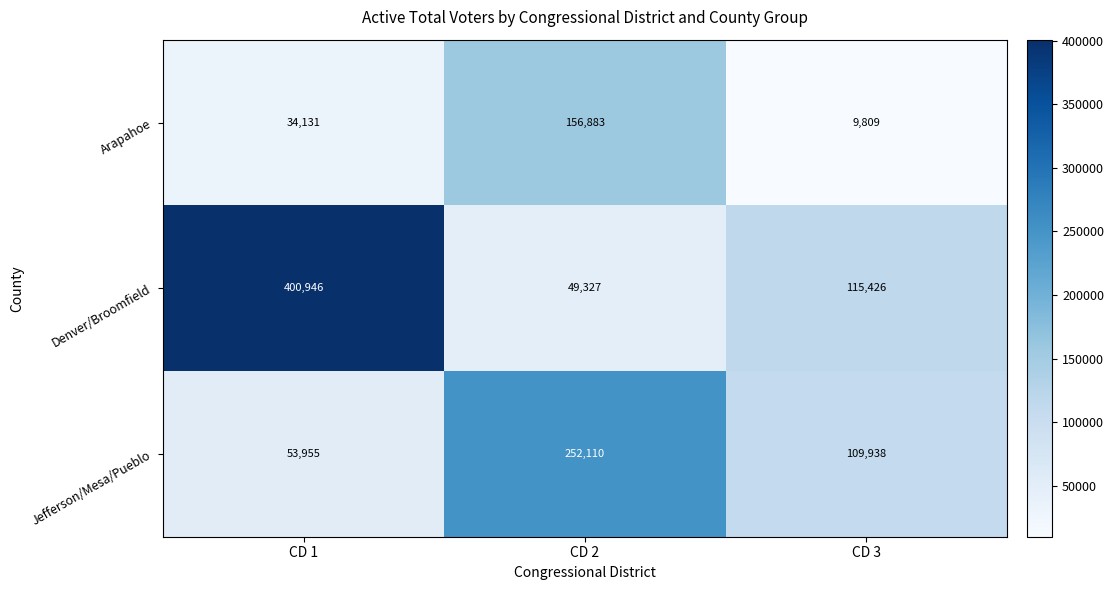

Rank the series at CD 1 from lowest to highest value.

Arapahoe, Jefferson/Mesa/Pueblo, Denver/Broomfield